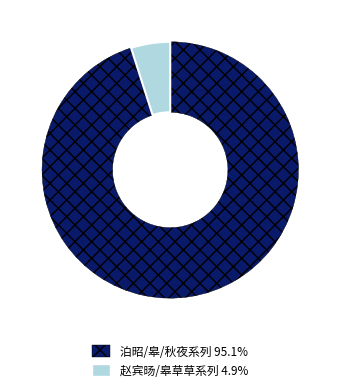

Is there a majority slice in this chart?

Yes